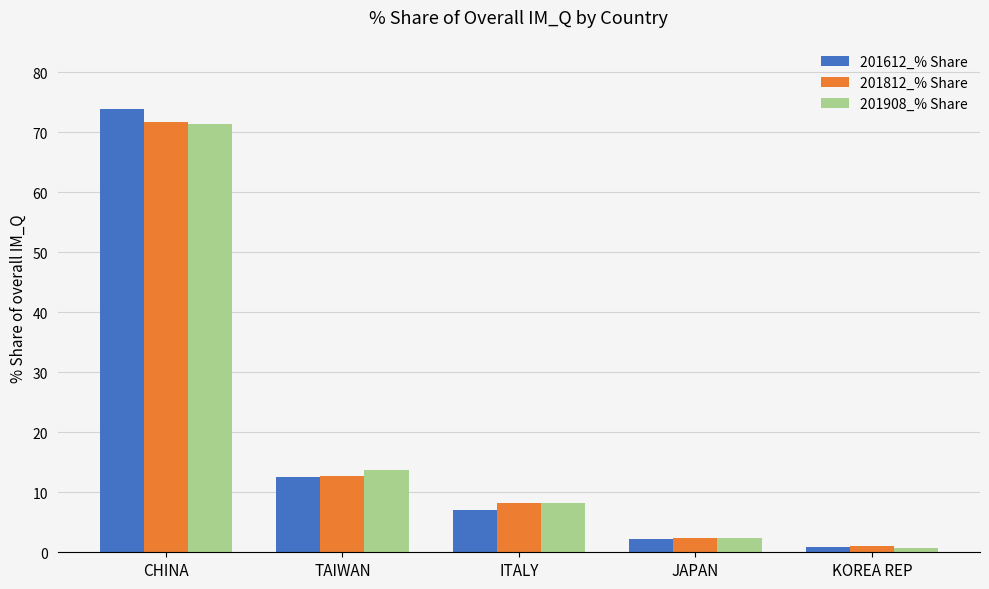

What is the lowest value of the 201908_% Share series?

0.7